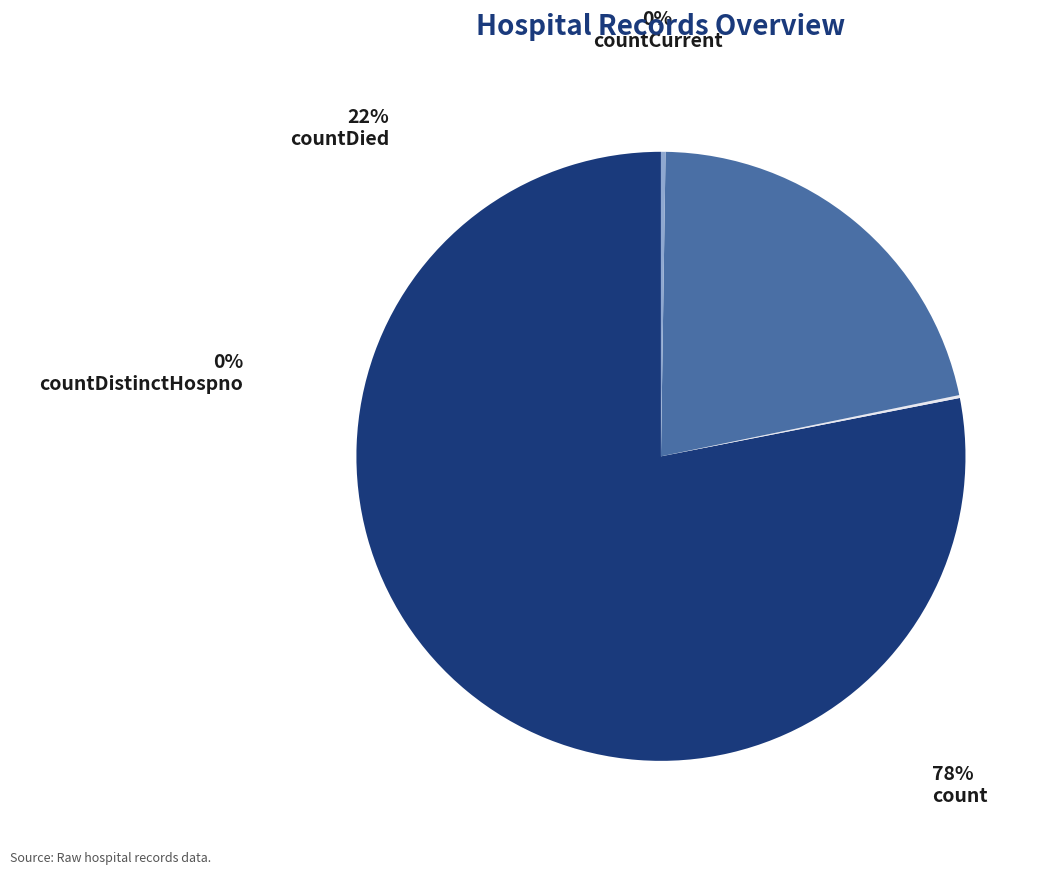

What is the largest slice in the pie chart?

count